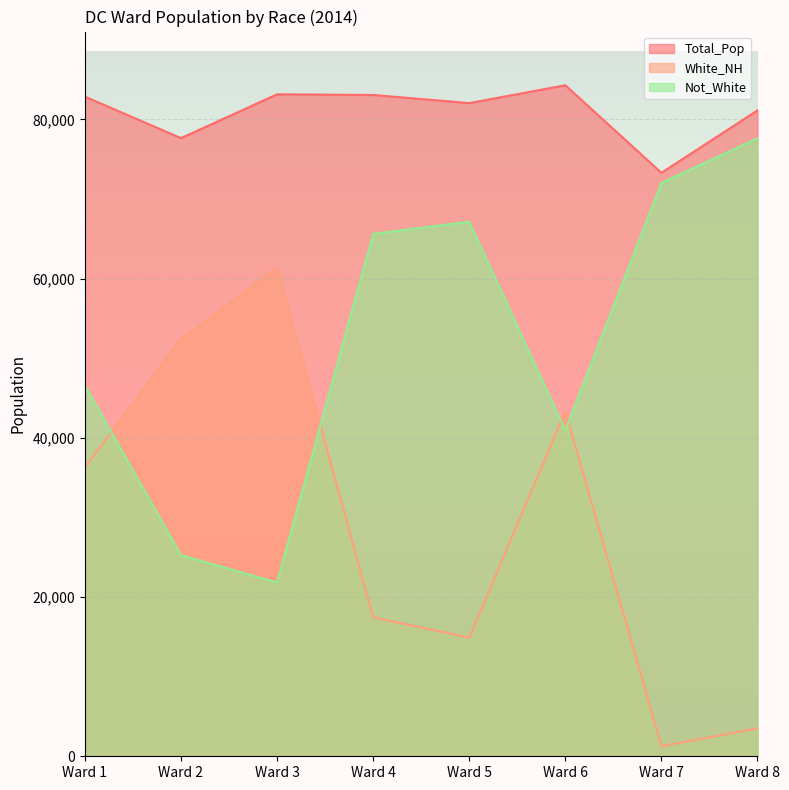

What is the greatest value displayed?

84290